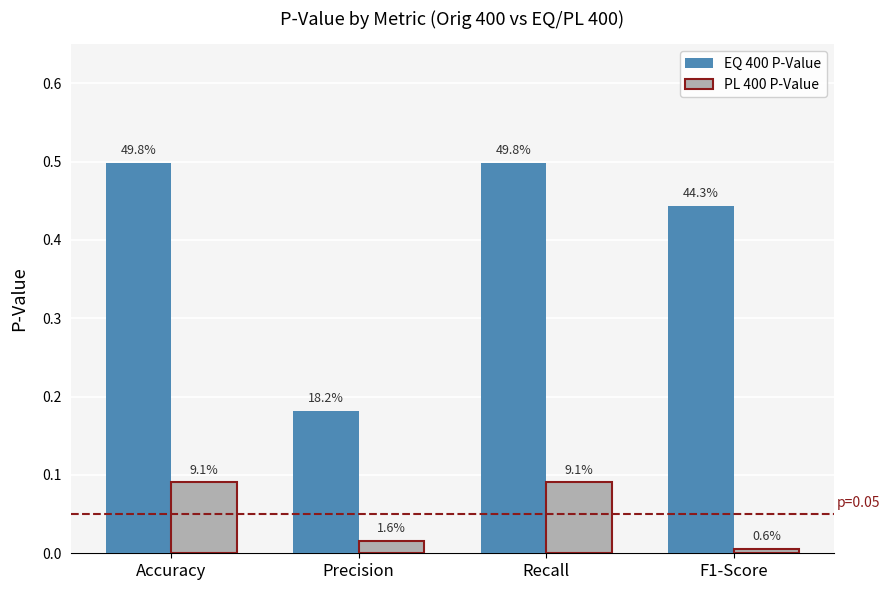

How many groups of bars are there?

4